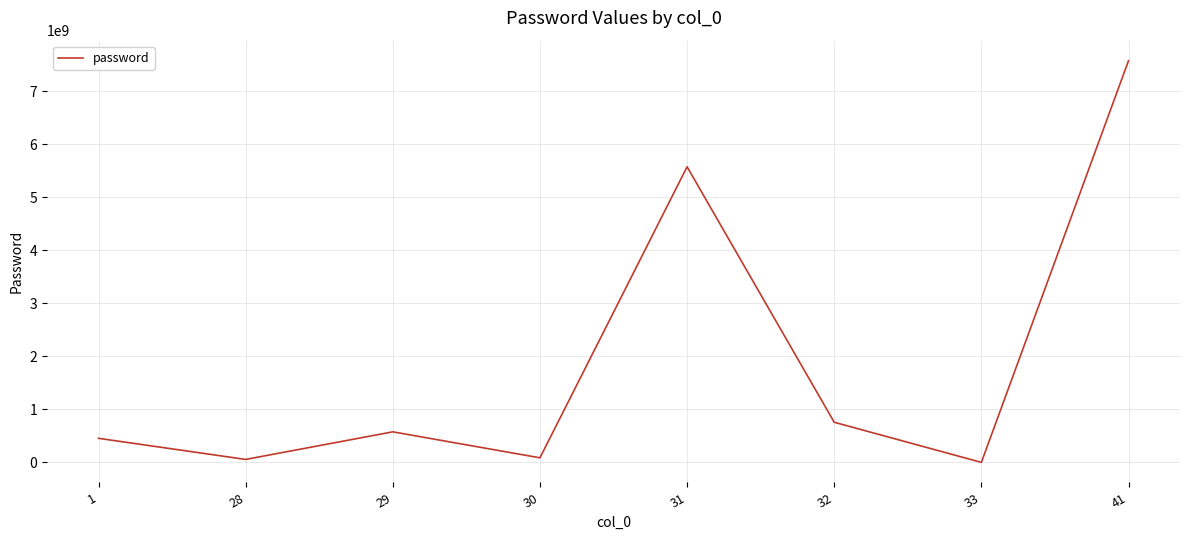

Count the number of data series in this chart.

1